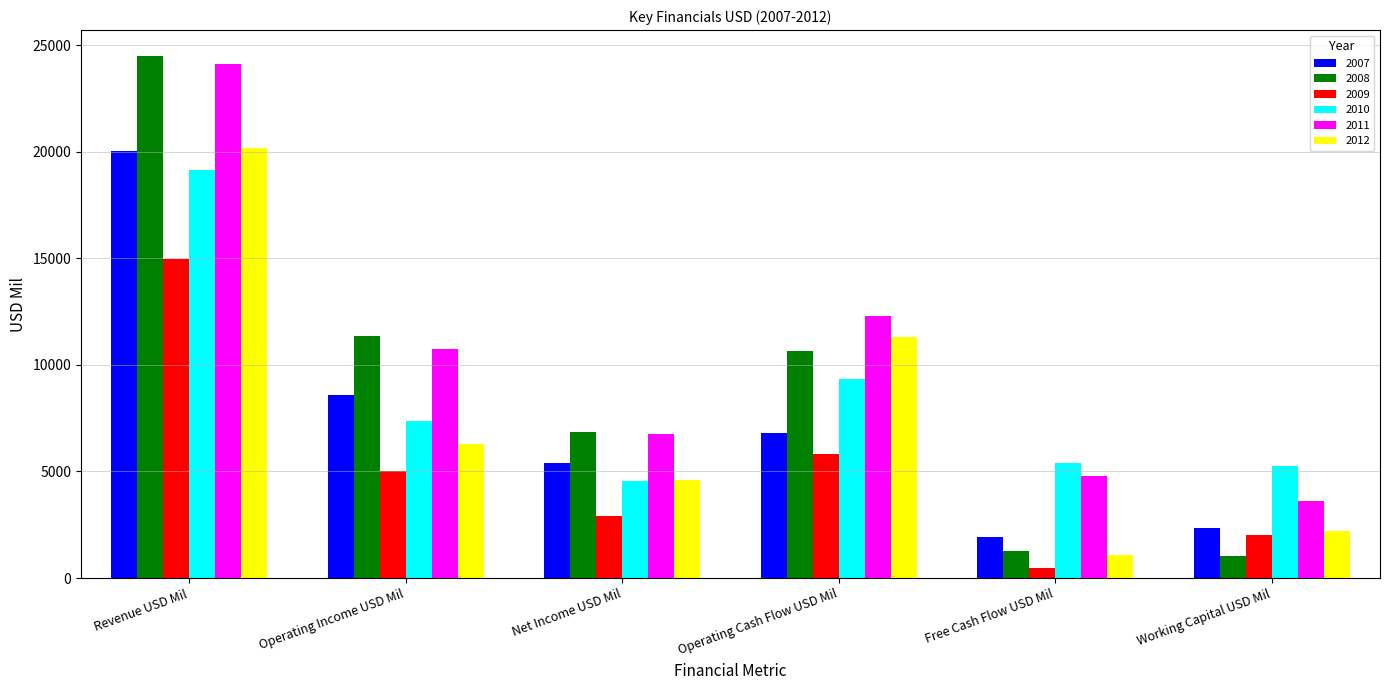

What are all the series names shown in the legend?

2007, 2008, 2009, 2010, 2011, 2012